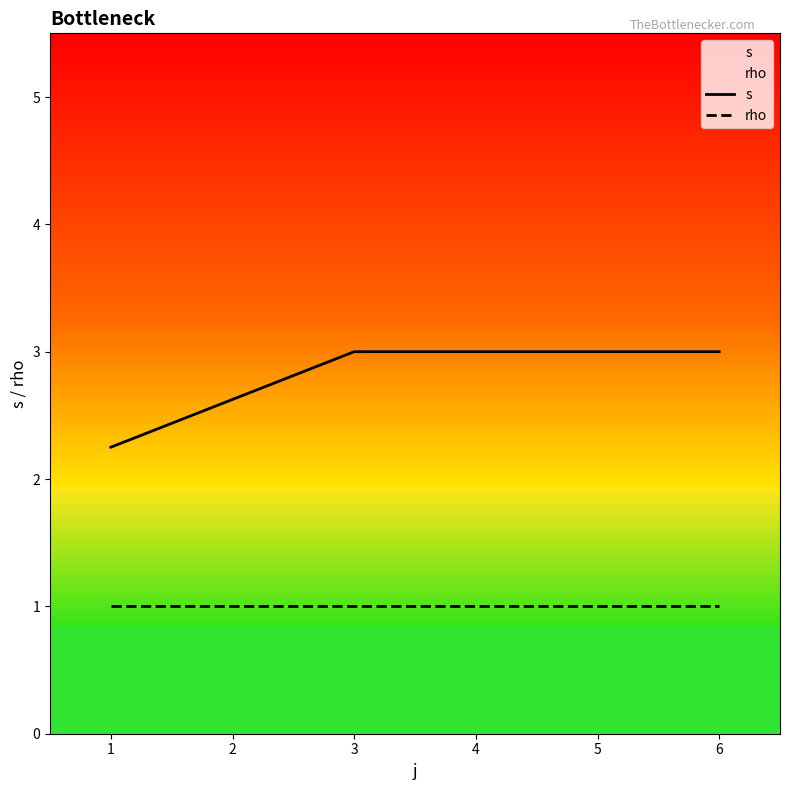

What is the difference between the second highest and minimum values in the s series?

0.8